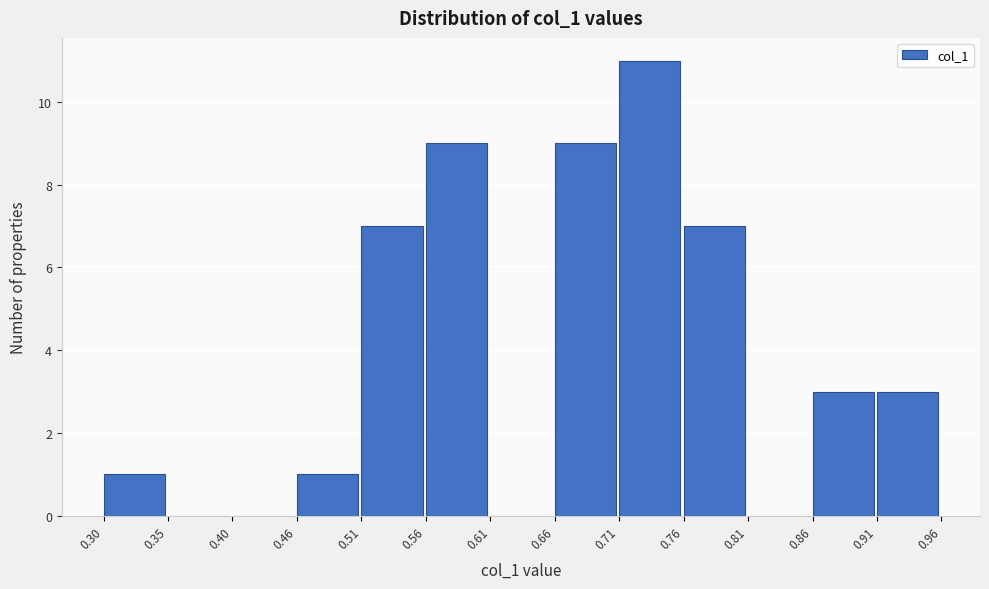

Reading left to right, transcribe this chart: for each bar, give the range it covers on the x-axis and its height. The values are not printed on the chart, so give them approximately, as read against the axis.

0.30 to 0.35: 1
0.35 to 0.40: 0
0.40 to 0.46: 0
0.46 to 0.51: 1
0.51 to 0.56: 7
0.56 to 0.61: 9
0.61 to 0.66: 0
0.66 to 0.71: 9
0.71 to 0.76: 11
0.76 to 0.81: 7
0.81 to 0.86: 0
0.86 to 0.91: 3
0.91 to 0.96: 3